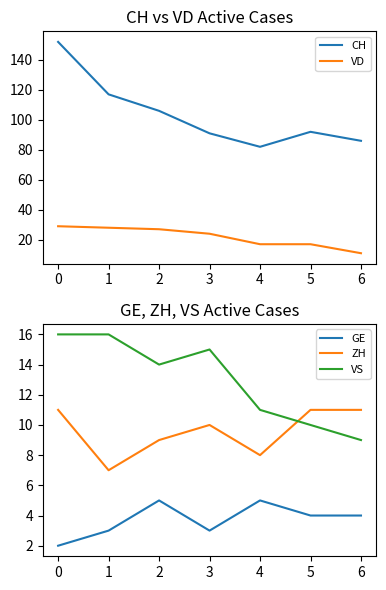

What is the average value of the ZH series?

10